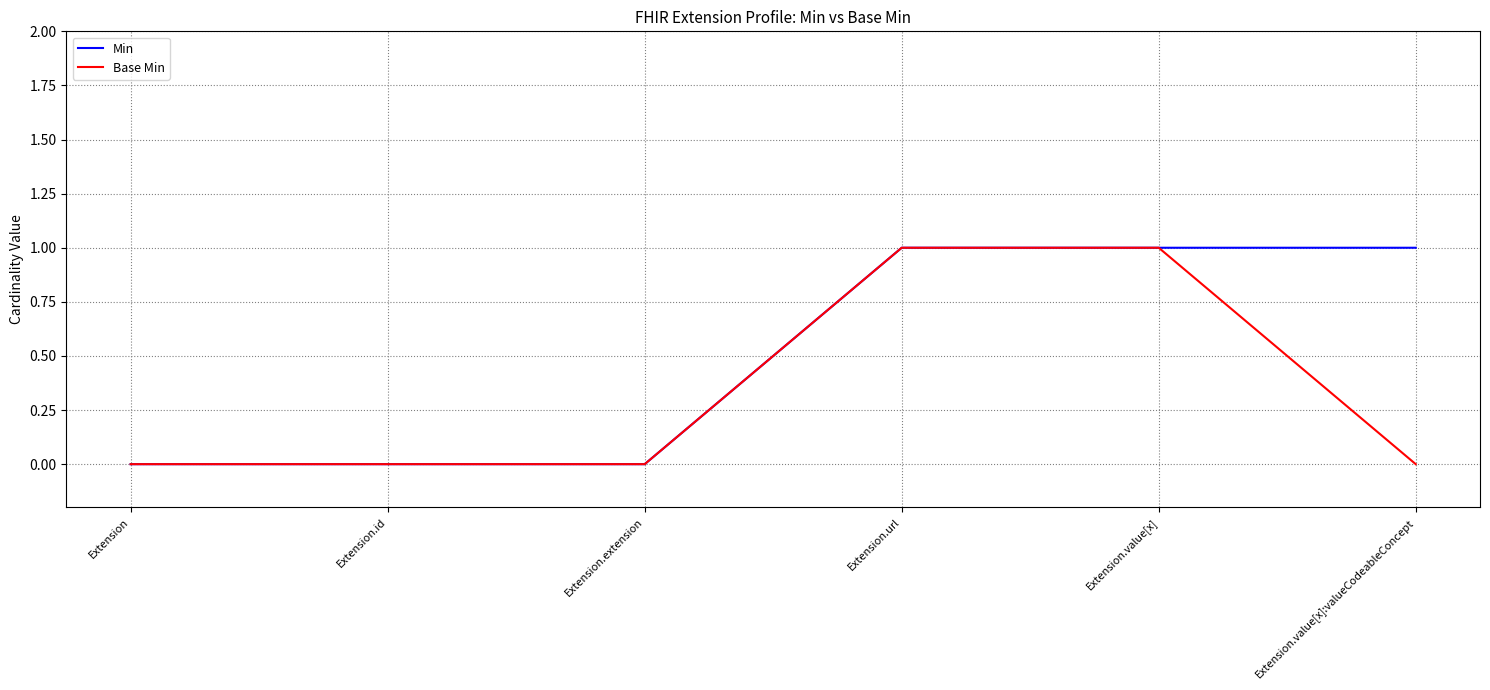

List the series in order of their overall mean, lowest first.

Base Min, Min